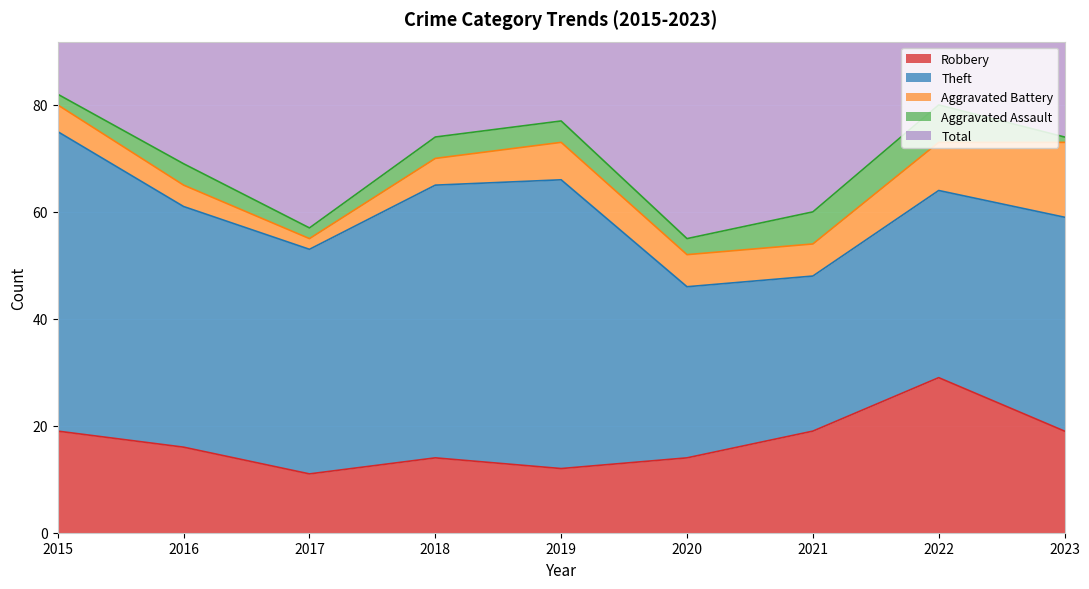

Reading left to right, list all the values displayed in this chart.

Robbery: 19	16	11	14	12	14	19	29	19
Theft: 56	45	42	51	54	32	29	35	40
Aggravated Battery: 5	4	2	5	7	6	6	9	14
Aggravated Assault: 2	4	2	4	4	3	6	7	1
Total: 82	70	59	74	77	56	60	82	76